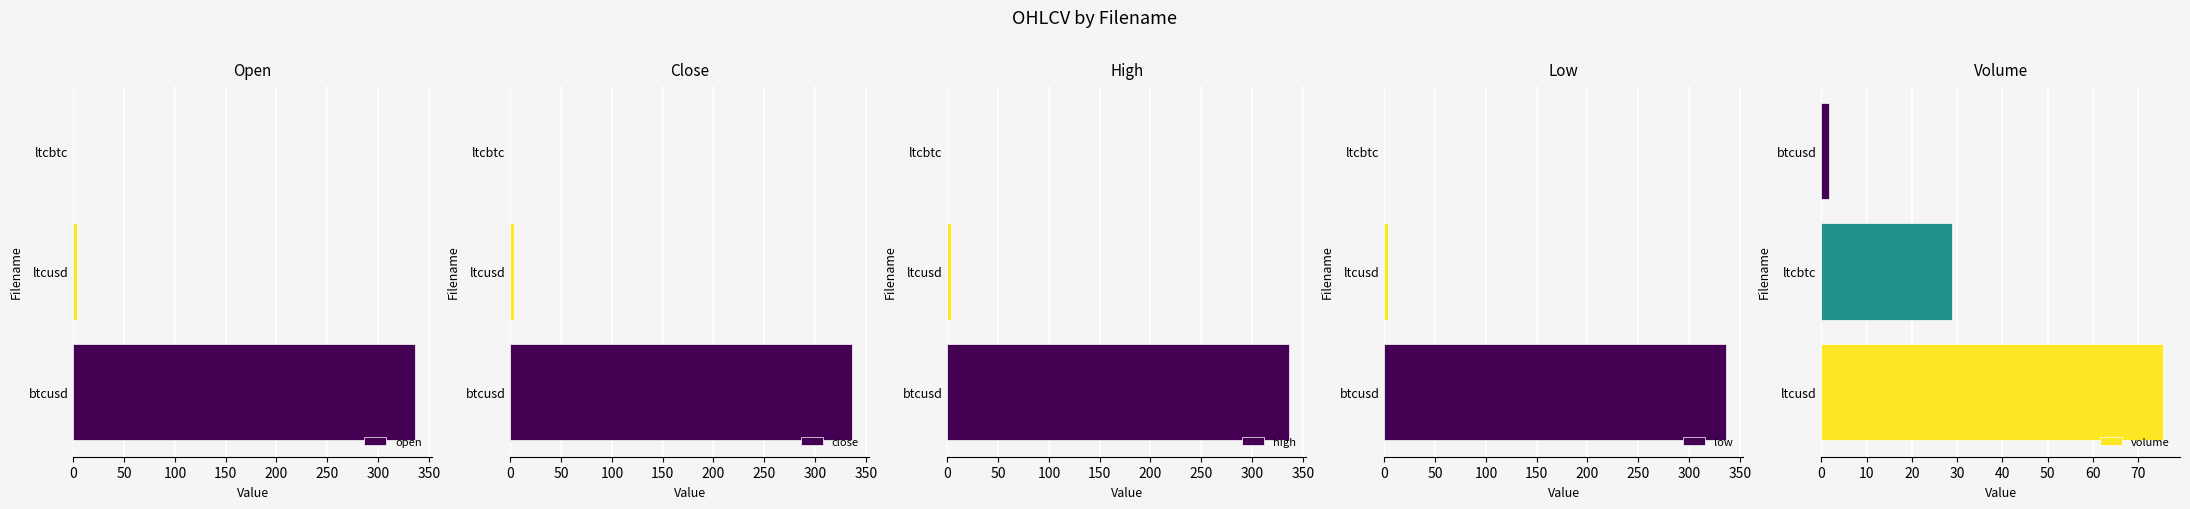

How many bars are there in total?

15